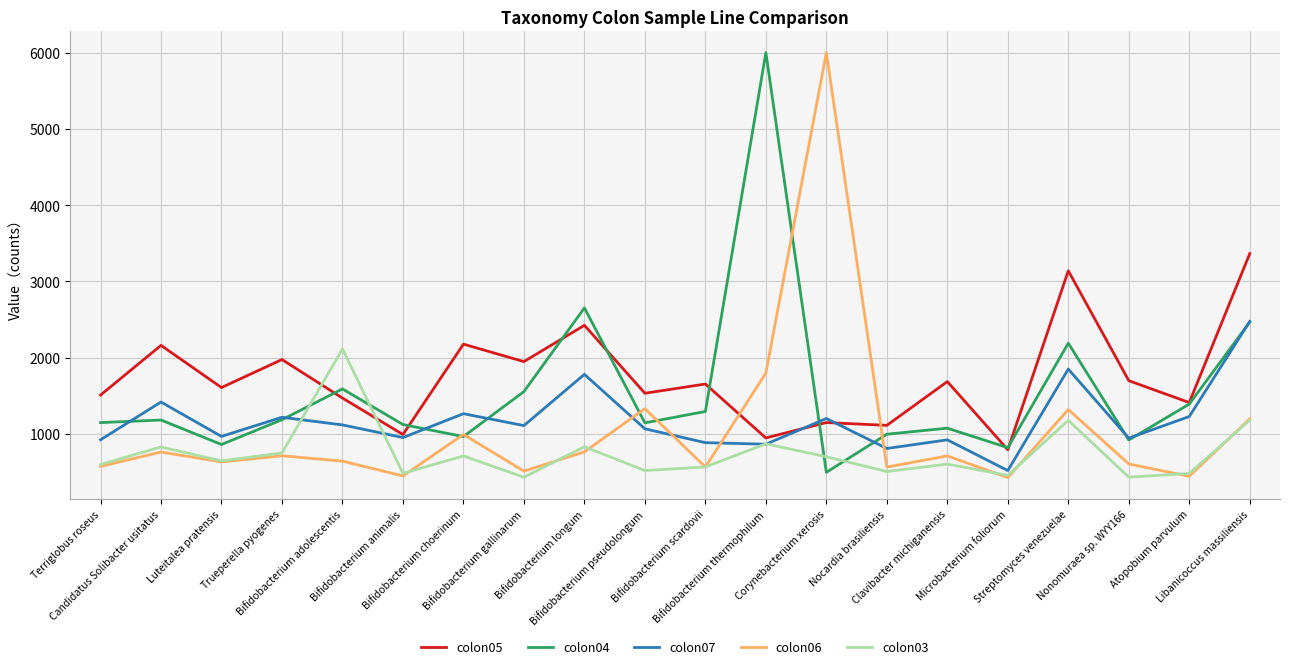

What is the lowest value of the colon06 series?

427